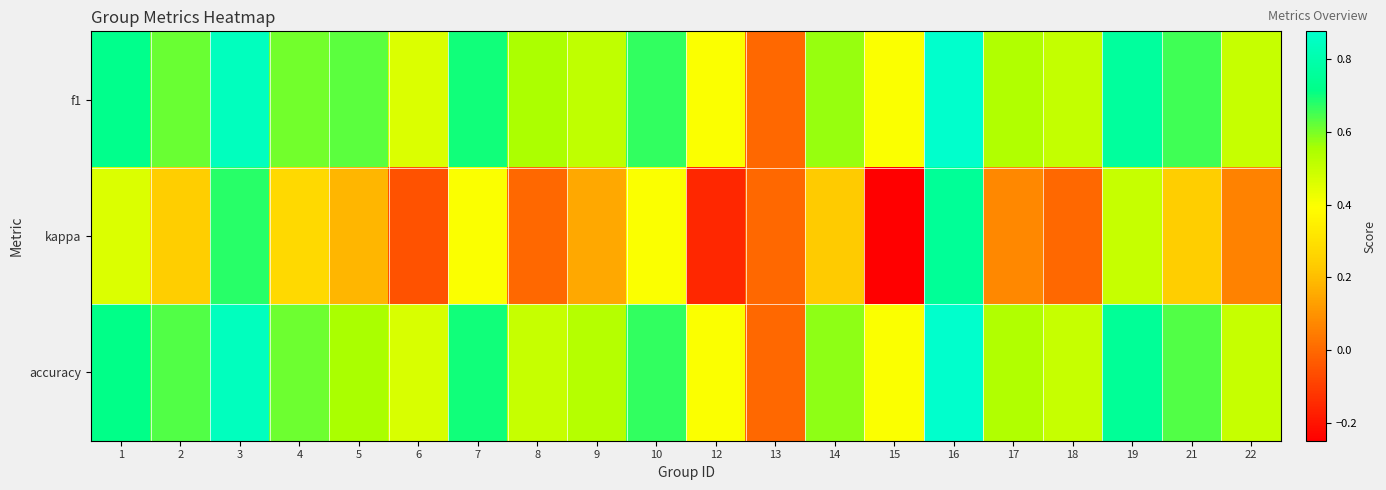

Reading right to left, what are all the values shown in this chart?

f1: 22=0.5	21=0.7	19=0.8	18=0.5	17=0.5	16=0.9	15=0.4	14=0.6	13=0.0	12=0.4	10=0.7	9=0.5	8=0.5	7=0.7	6=0.5	5=0.6	4=0.6	3=0.8	2=0.6	1=0.7
kappa: 22=0.1	21=0.2	19=0.5	18=0.0	17=0.1	16=0.8	15=-0.2	14=0.2	13=0.0	12=-0.2	10=0.4	9=0.1	8=0.0	7=0.4	6=-0.1	5=0.2	4=0.3	3=0.7	2=0.2	1=0.5
accuracy: 22=0.5	21=0.6	19=0.8	18=0.5	17=0.5	16=0.9	15=0.4	14=0.6	13=0.0	12=0.4	10=0.7	9=0.5	8=0.5	7=0.7	6=0.5	5=0.6	4=0.6	3=0.8	2=0.6	1=0.7